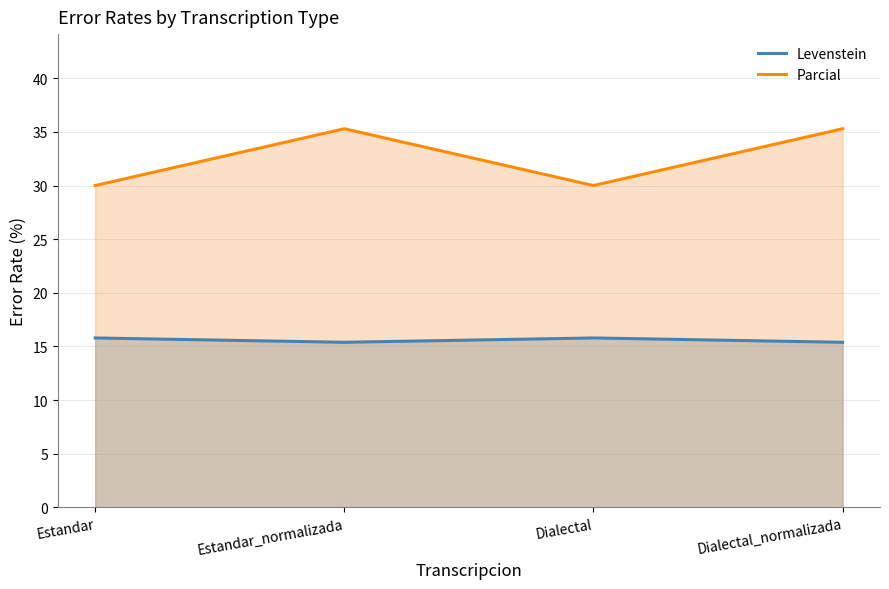

The value of Parcial at Estandar is 11.5. True or false?

False